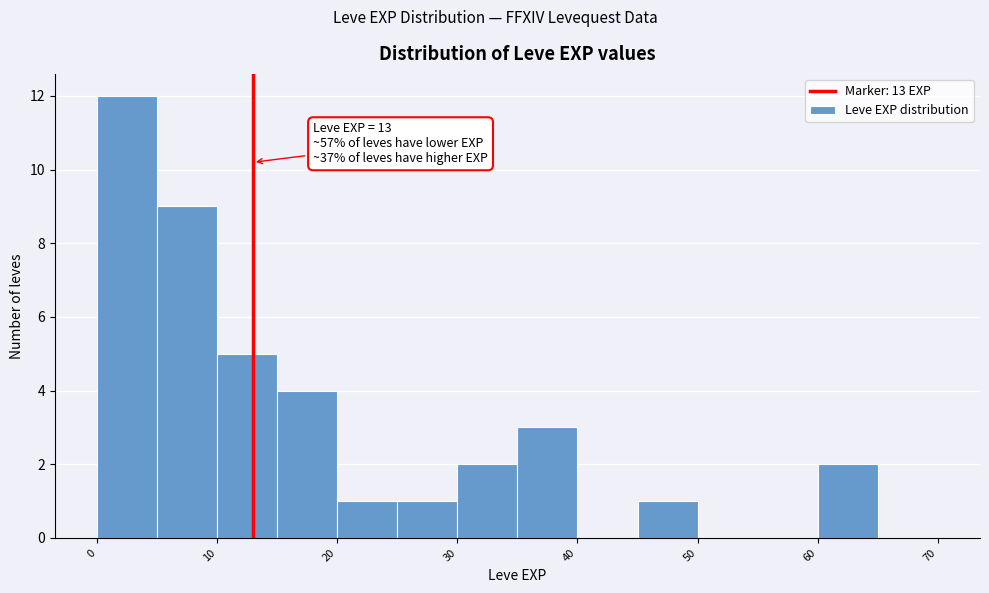

Which range on the x-axis has the tallest bar?

0 to 5